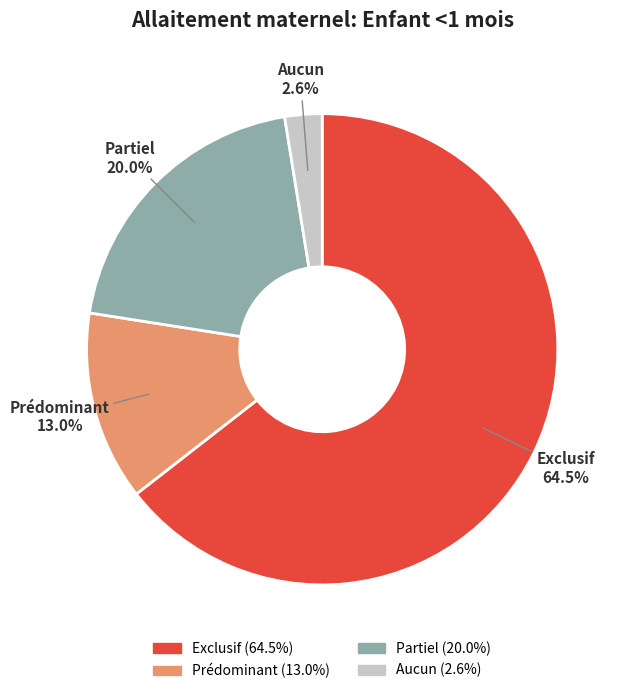

How many segments does this pie chart have?

4